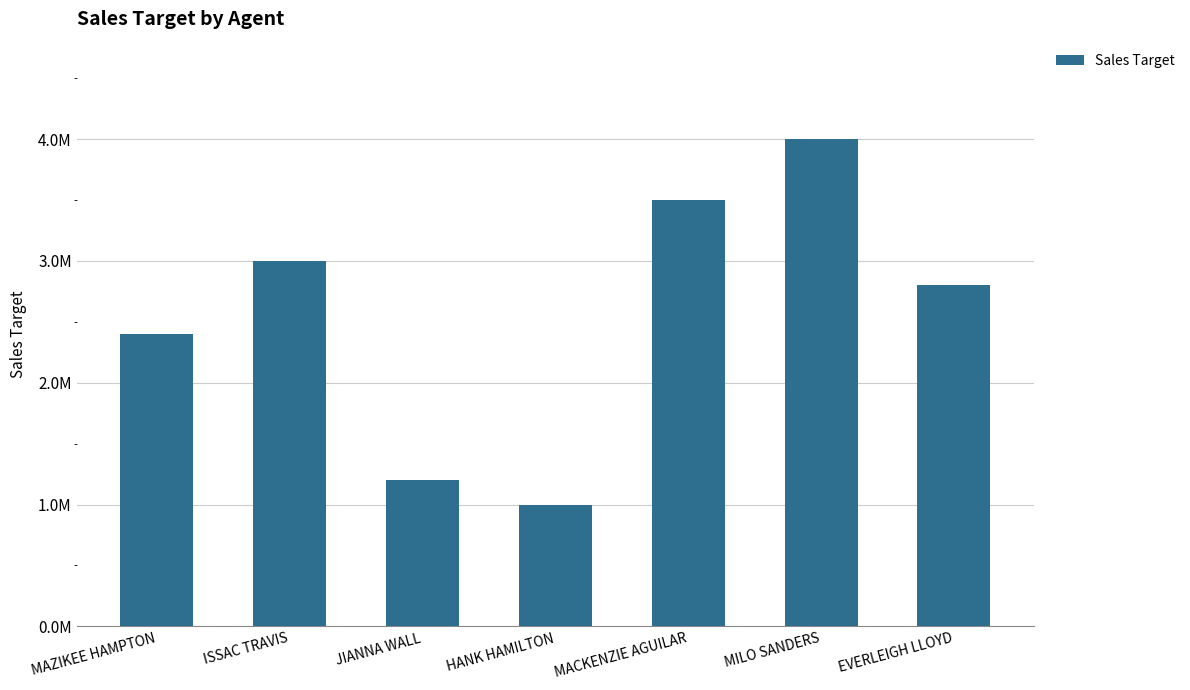

Reading right to left, extract all data points from this chart.

EVERLEIGH LLOYD=2800000	MILO SANDERS=4000000	MACKENZIE AGUILAR=3500000	HANK HAMILTON=1000000	JIANNA WALL=1200000	ISSAC TRAVIS=3000000	MAZIKEE HAMPTON=2400000